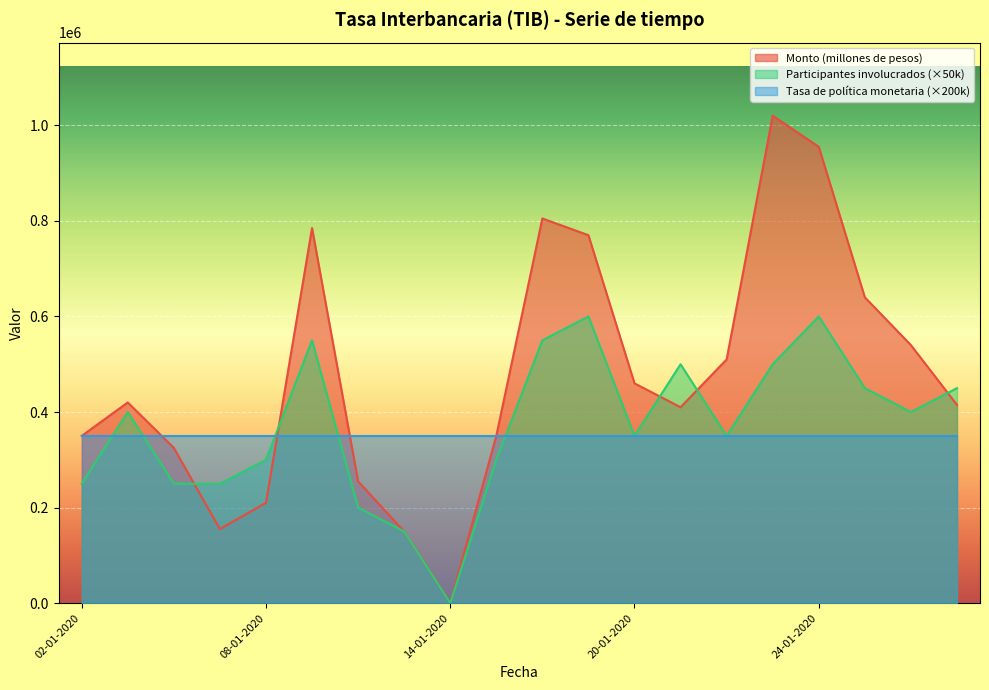

Which series has the largest total across all categories?

Monto (millones de pesos)